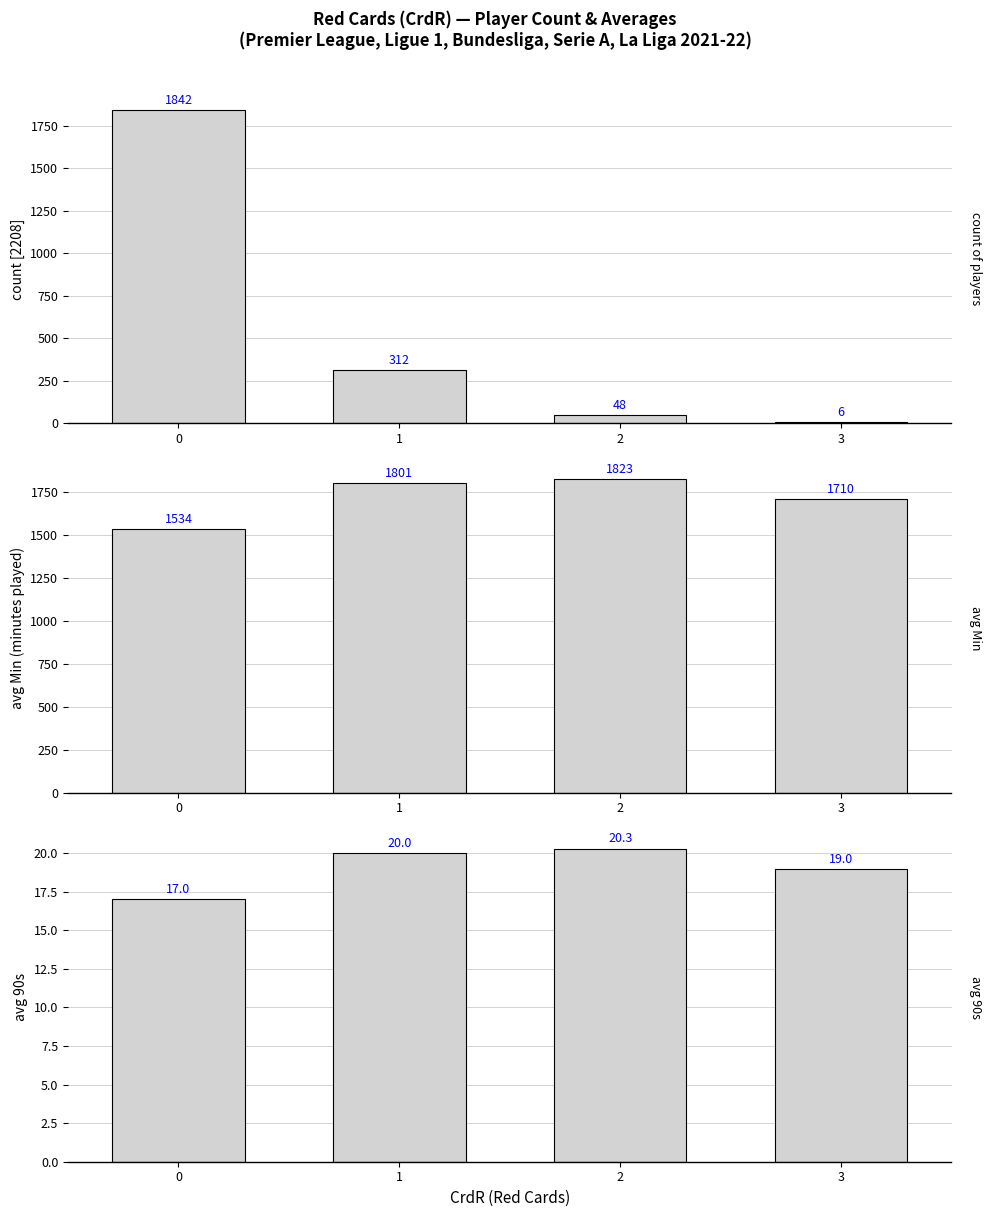

What is the sum of all count of players values?

2208.0